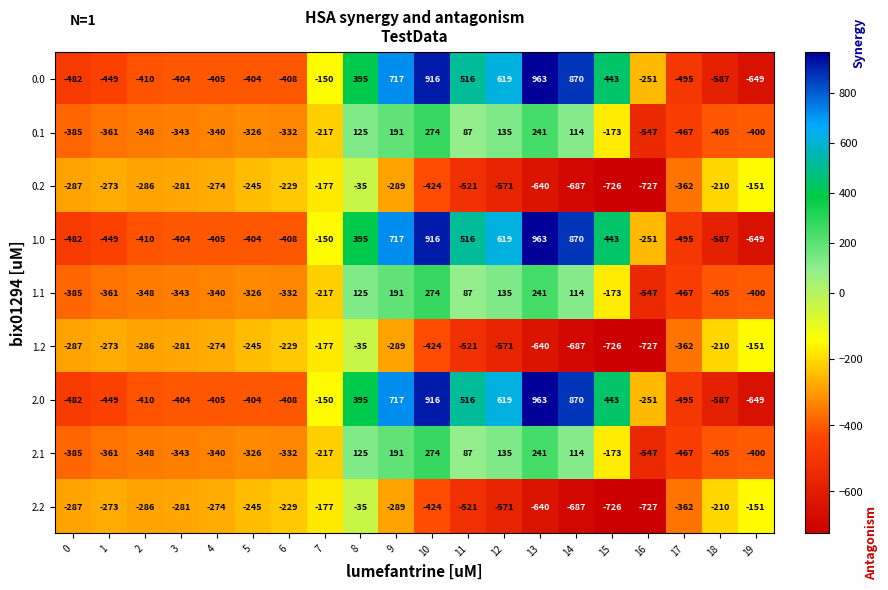

At which category is the sum across all series the highest?

10